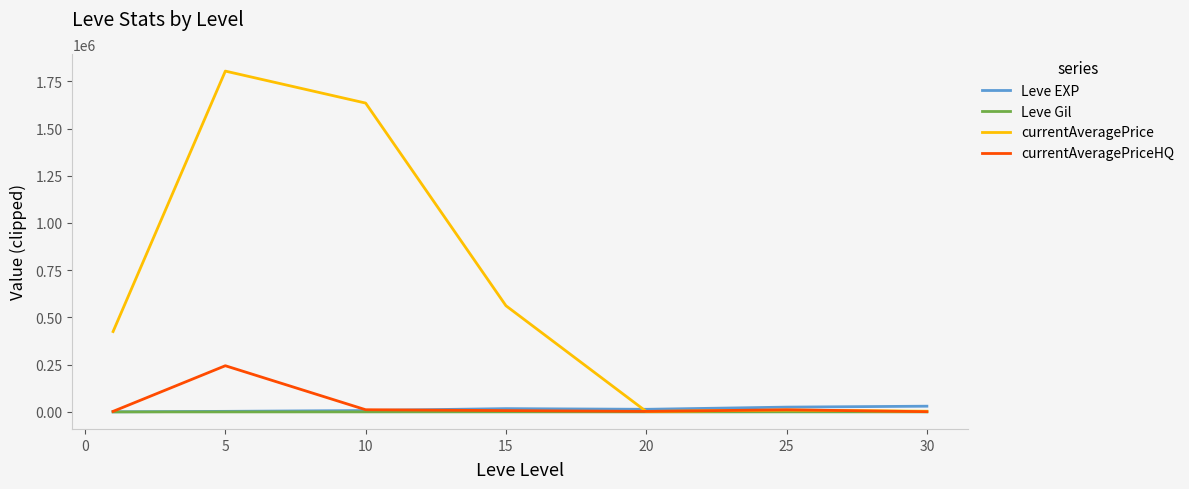

Which series has the largest total across all categories?

currentAveragePrice